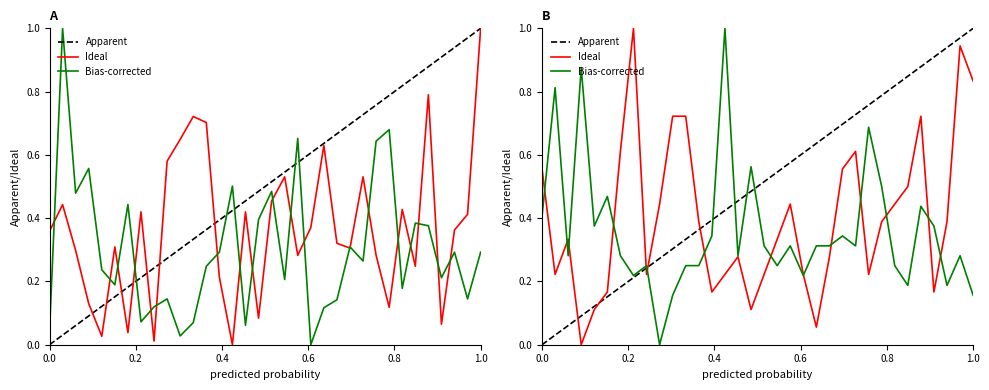

How many positive values does the Ideal series have?

33